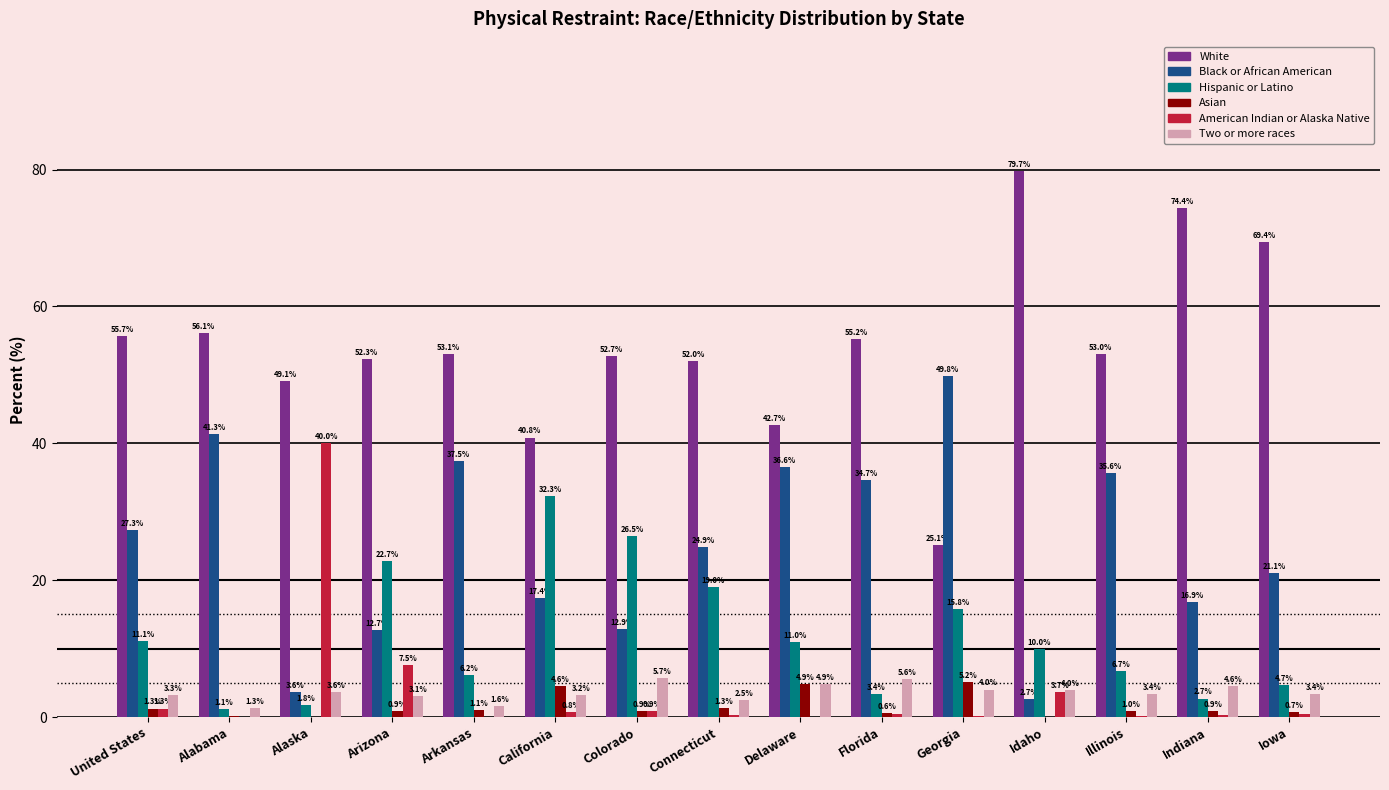

Which series has the largest total across all categories?

White